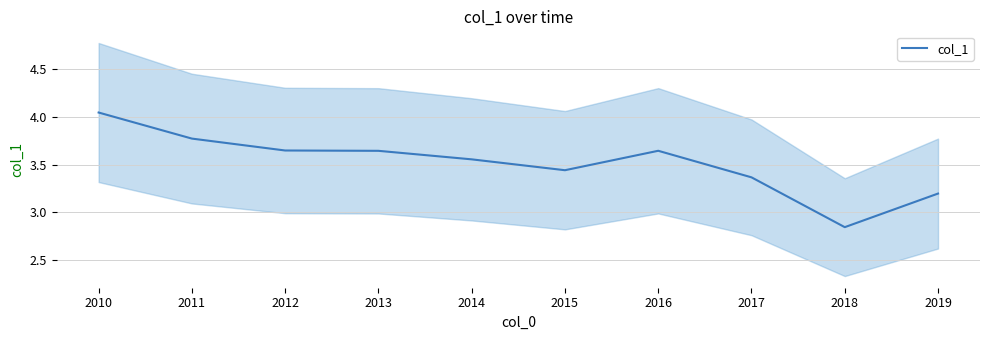

At which label is the value closest to 3?

2018